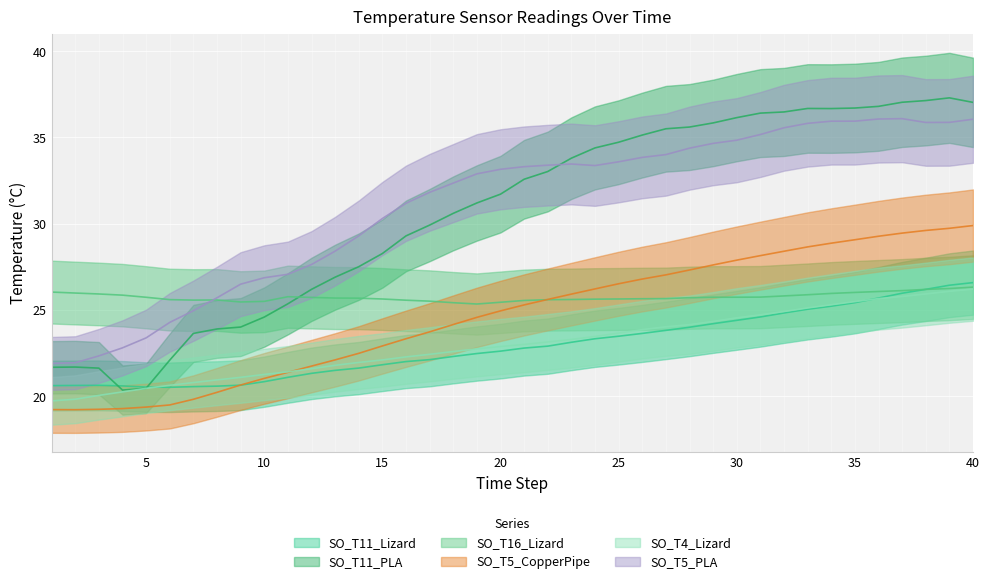

Which category has the highest value in the SO_T11_Lizard series?

40